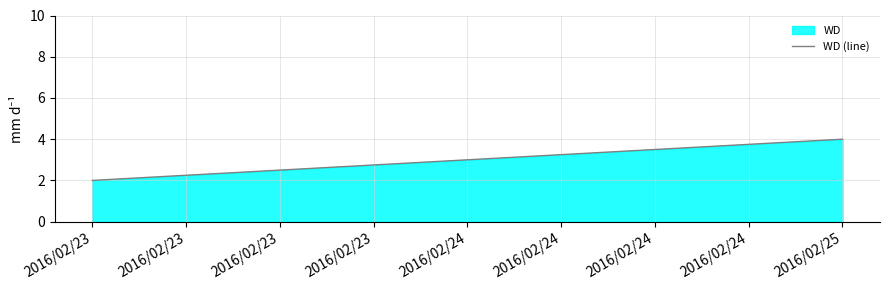

What is the difference between the maximum and second lowest values?

1